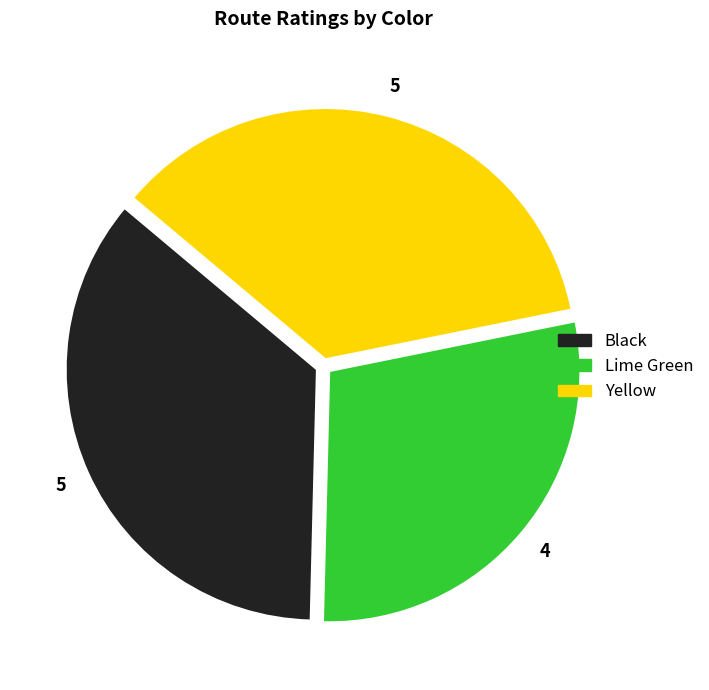

Which slice is the smallest?

Lime Green